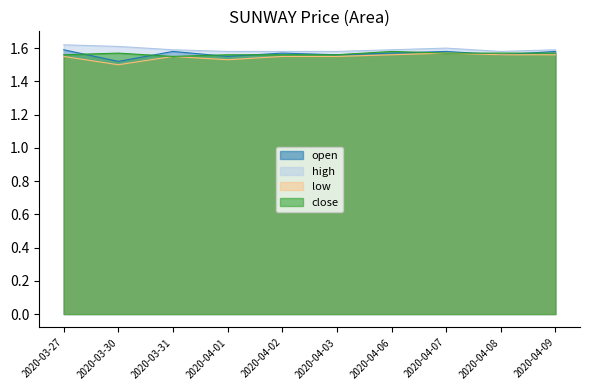

The value of open at 2020-03-31 is 1.6. True or false?

True